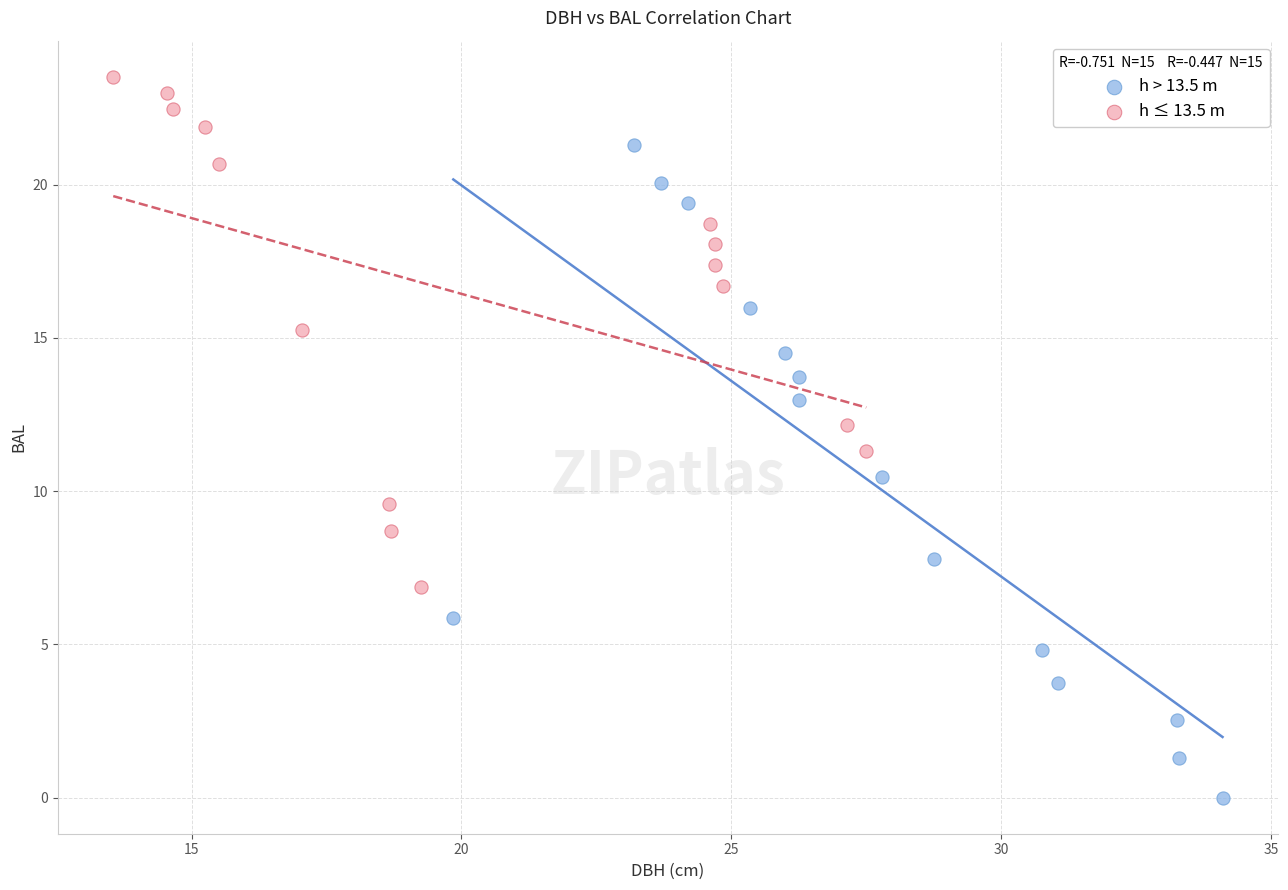

Which series contains the highest Y value?

h ≤ 13.5 m